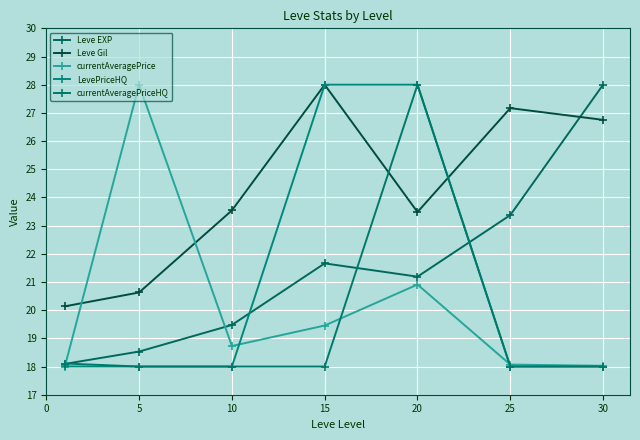

Which label corresponds to the smallest value in the chart?

5